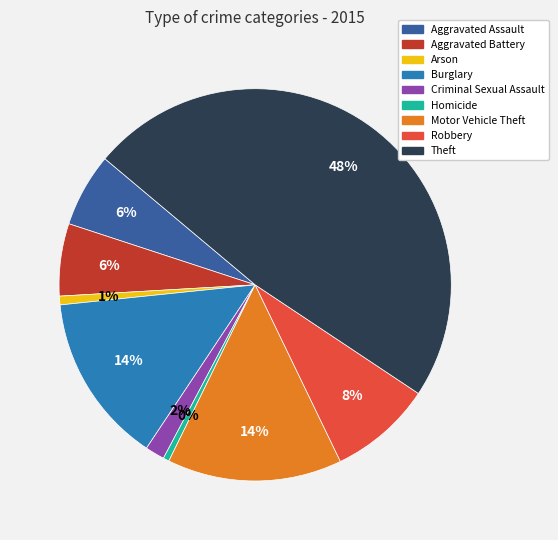

Is there any slice that represents more than half of the pie?

No